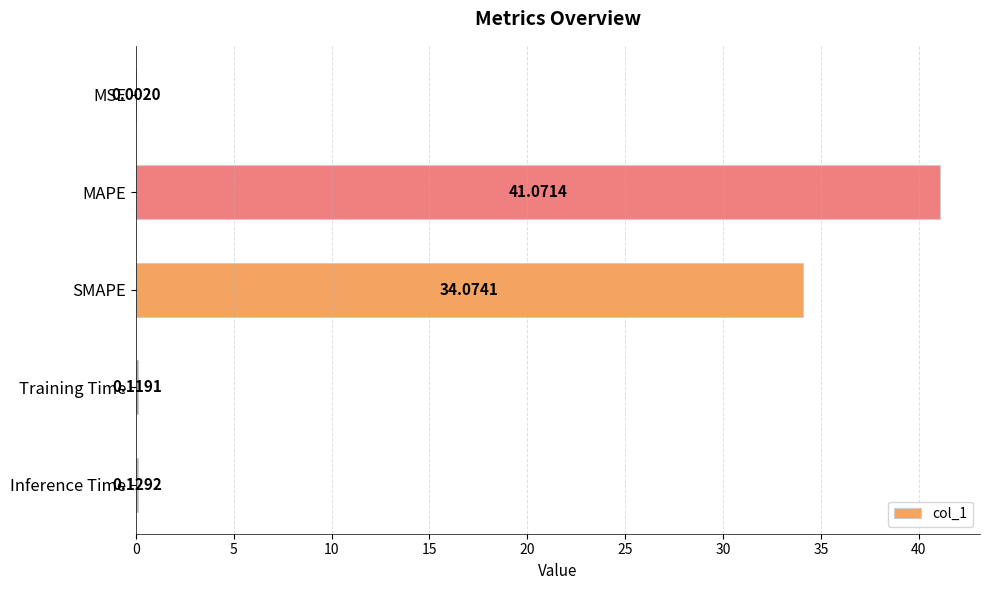

What is the sum of the values at SMAPE and Inference Time?

34.2